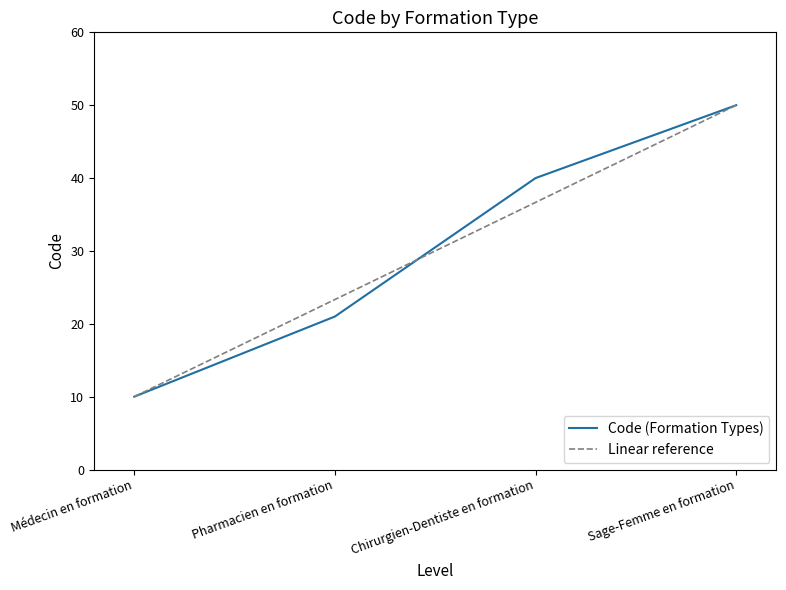

Reading left to right, what are all the values shown in this chart?

Médecin en formation=10	Pharmacien en formation=21	Chirurgien-Dentiste en formation=40	Sage-Femme en formation=50